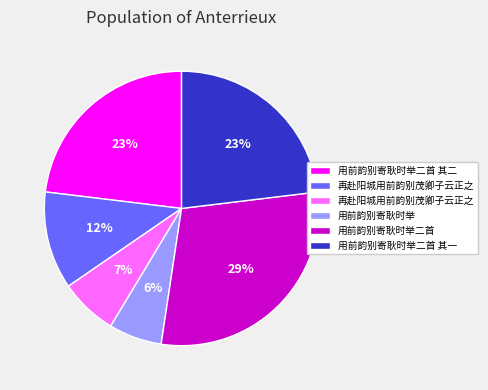

How many slices are in this pie chart?

6